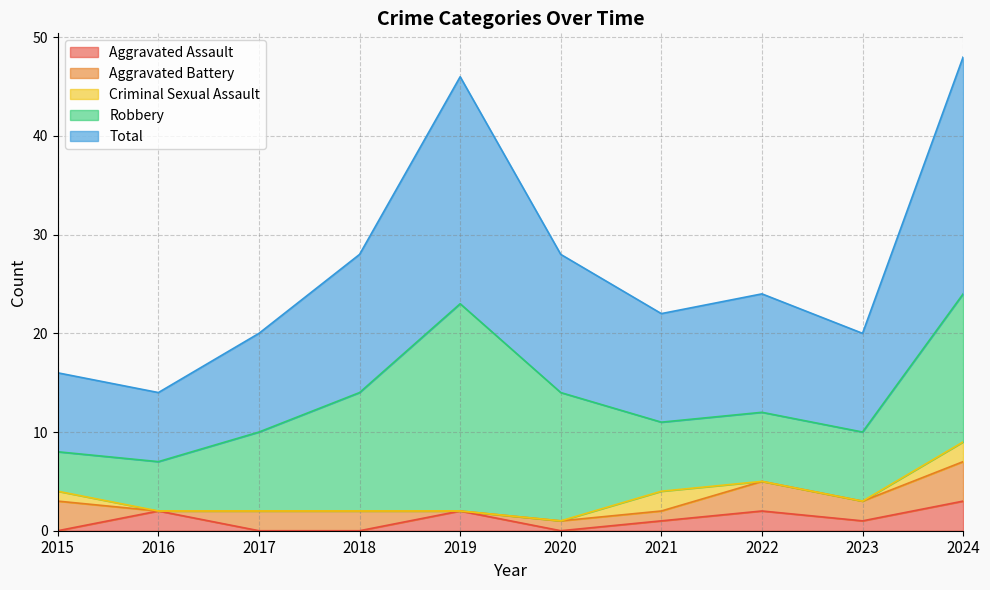

Reading left to right, transcribe all the data shown in this chart.

Aggravated Assault: 2015=0	2016=2	2017=0	2018=0	2019=2	2020=0	2021=1	2022=2	2023=1	2024=3
Aggravated Battery: 2015=3	2016=0	2017=2	2018=2	2019=0	2020=1	2021=1	2022=3	2023=2	2024=4
Criminal Sexual Assault: 2015=1	2016=0	2017=0	2018=0	2019=0	2020=0	2021=2	2022=0	2023=0	2024=2
Robbery: 2015=4	2016=5	2017=8	2018=12	2019=21	2020=13	2021=7	2022=7	2023=7	2024=15
Total: 2015=8	2016=7	2017=10	2018=14	2019=23	2020=14	2021=11	2022=12	2023=10	2024=24